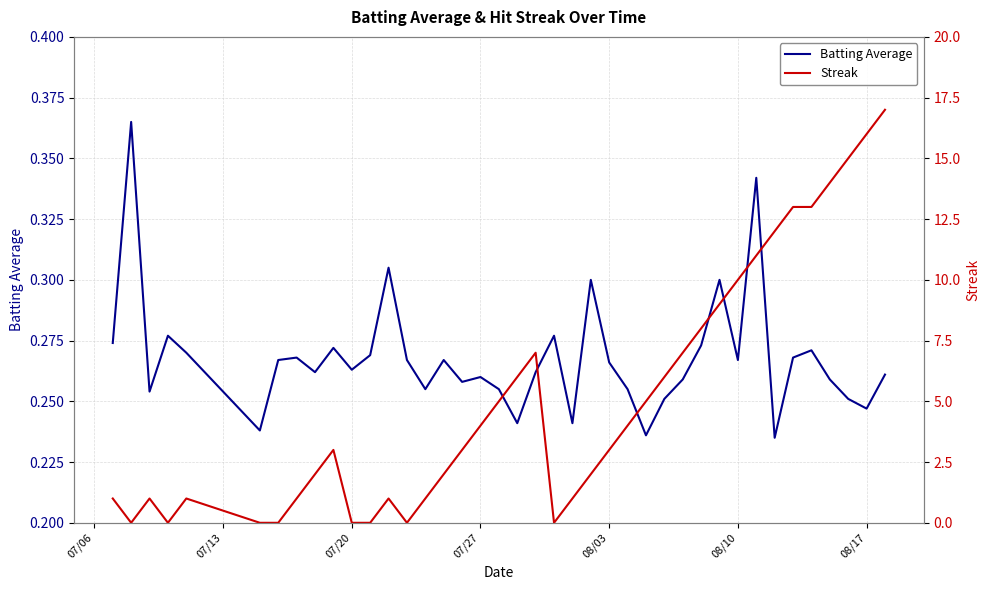

How many Batting Average values are between 0 and 1?

40